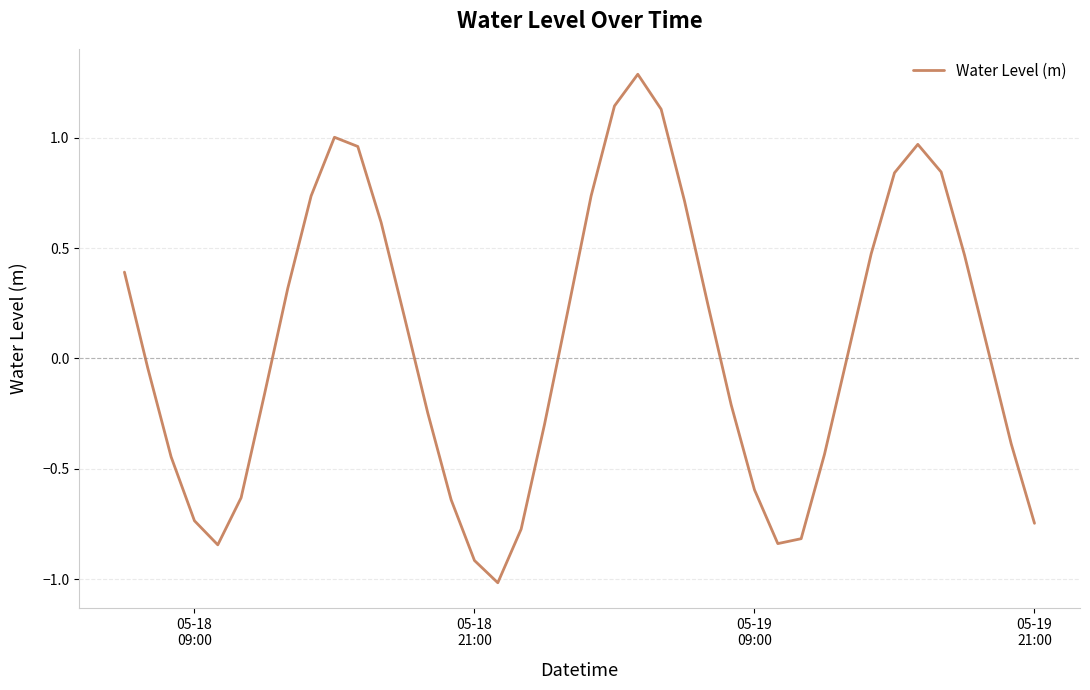

How many series are shown in this chart?

1